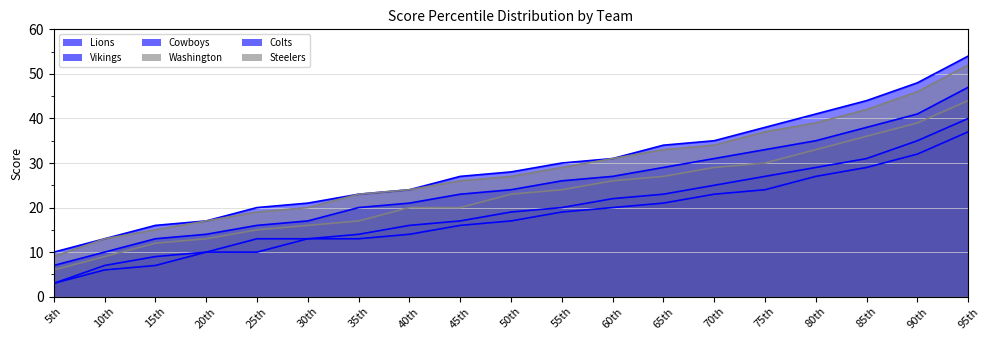

What is the label of the 6th point from the right?

70th